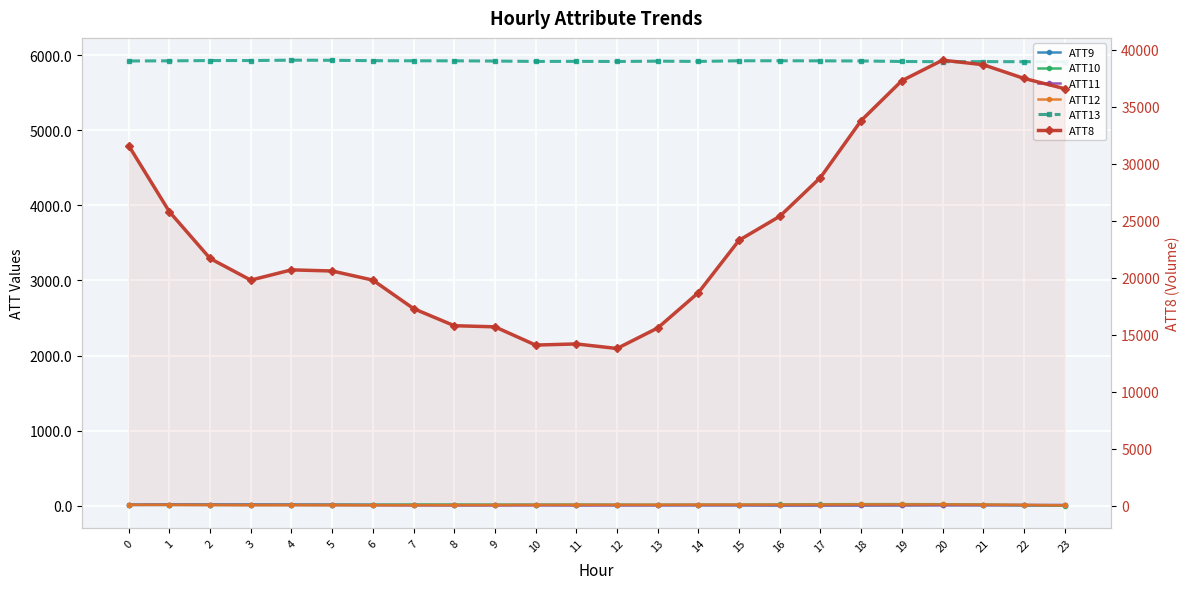

Which series has the largest total across all categories?

ATT8